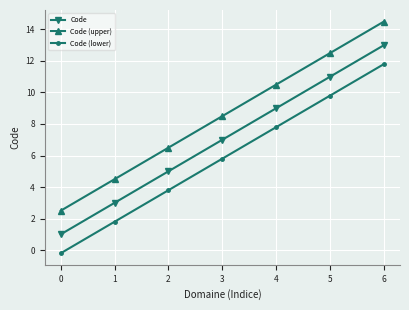

At which label is Code (upper) closest to 8?

3